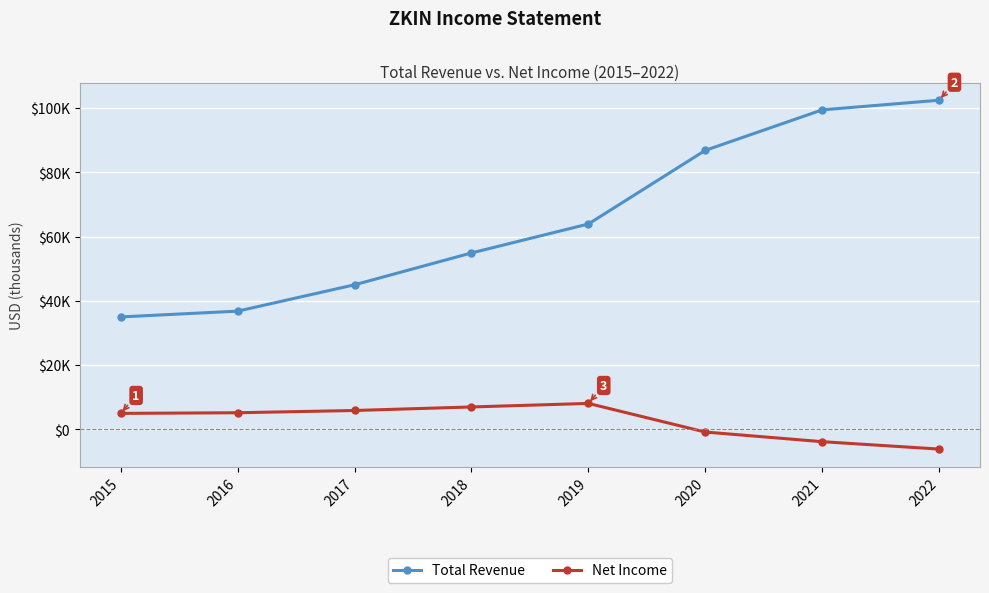

Which series has the largest total across all categories?

Total Revenue